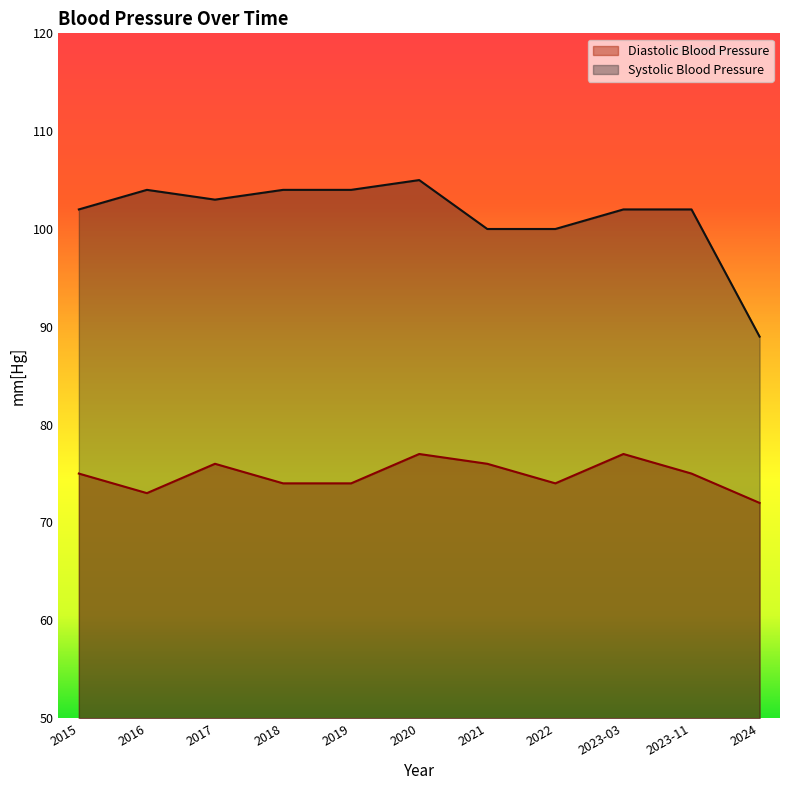

What is the approximate value of Systolic Blood Pressure at 2015, to the nearest 10?

100